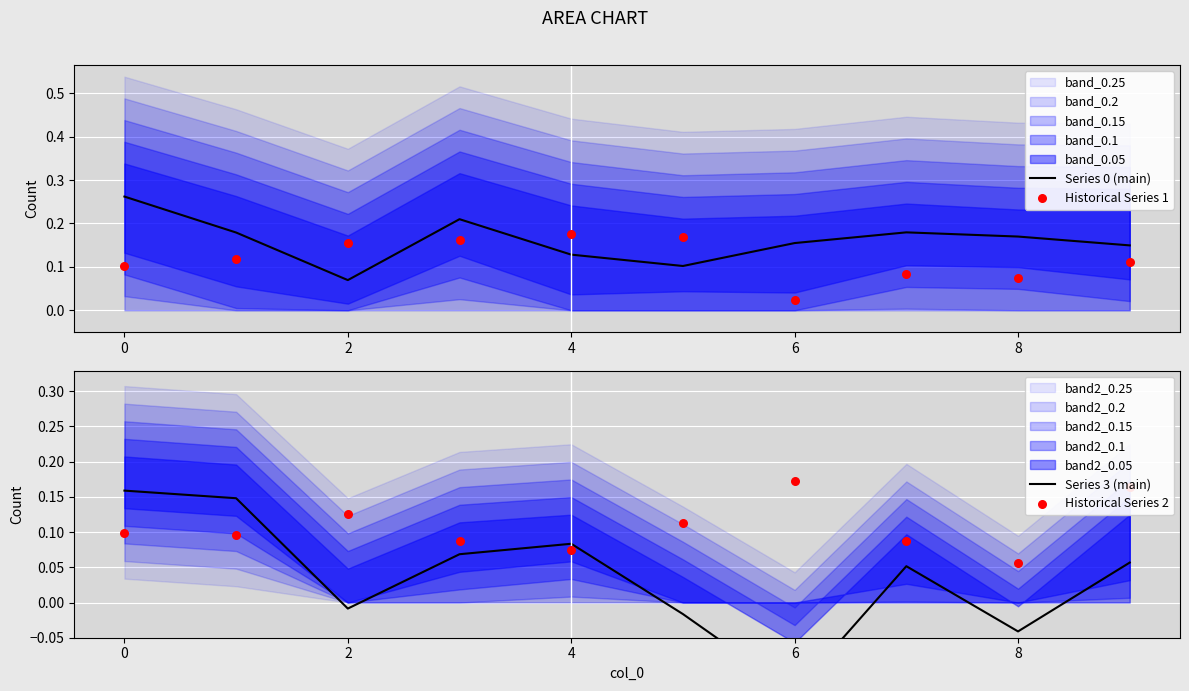

Which series has the largest total across all categories?

Series 0 (main)